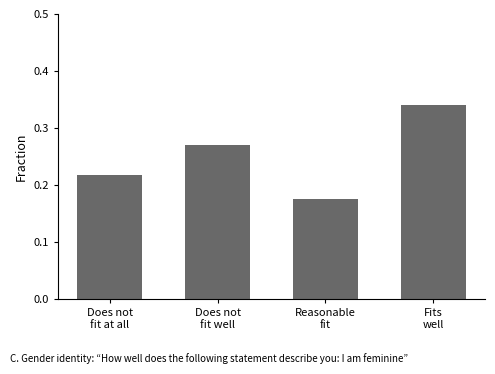

List the labels in order of value, smallest first.

Reasonable
fit, Does not
fit at all, Does not
fit well, Fits
well